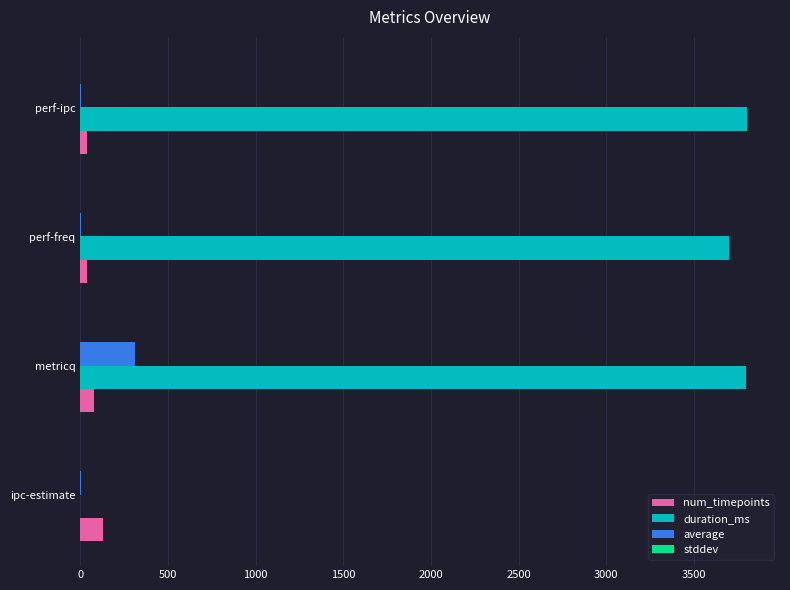

Is it true that duration_ms equals 0.0 at ipc-estimate?

True